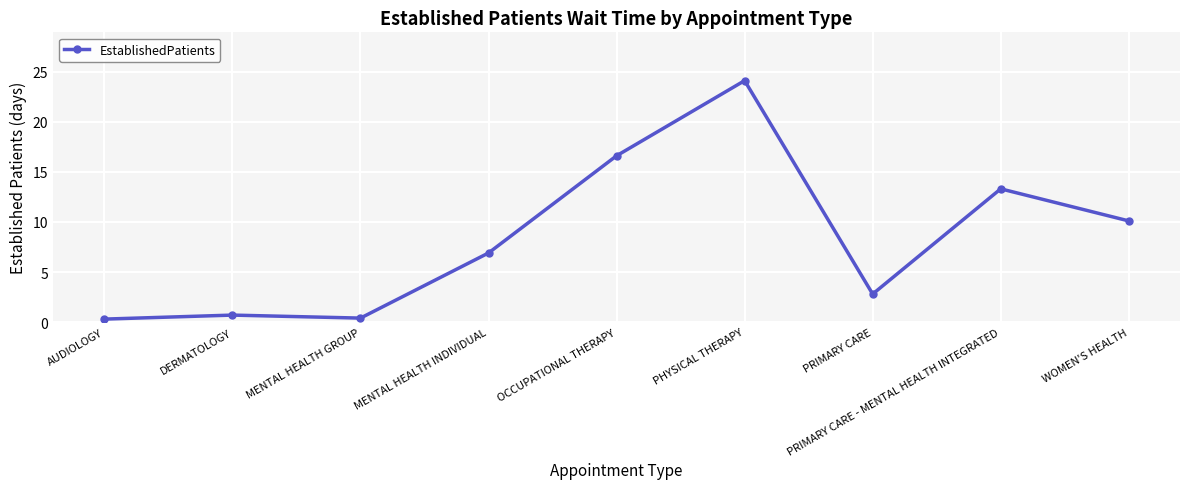

What is the change in value from MENTAL HEALTH GROUP to PRIMARY CARE - MENTAL HEALTH INTEGRATED?

+12.9